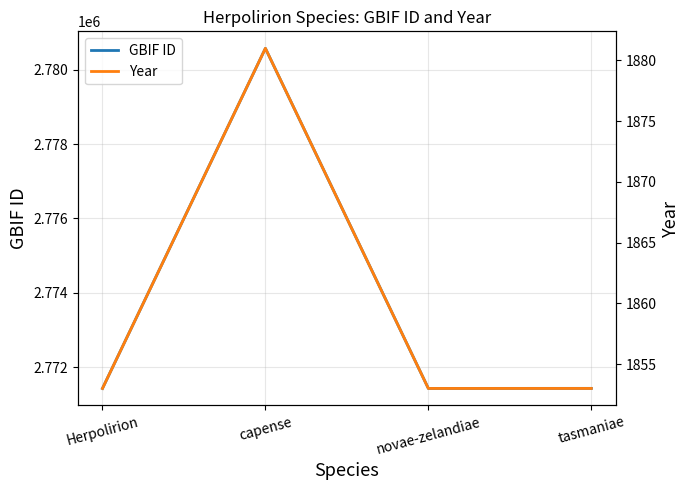

Which label corresponds to the largest value in the chart?

capense